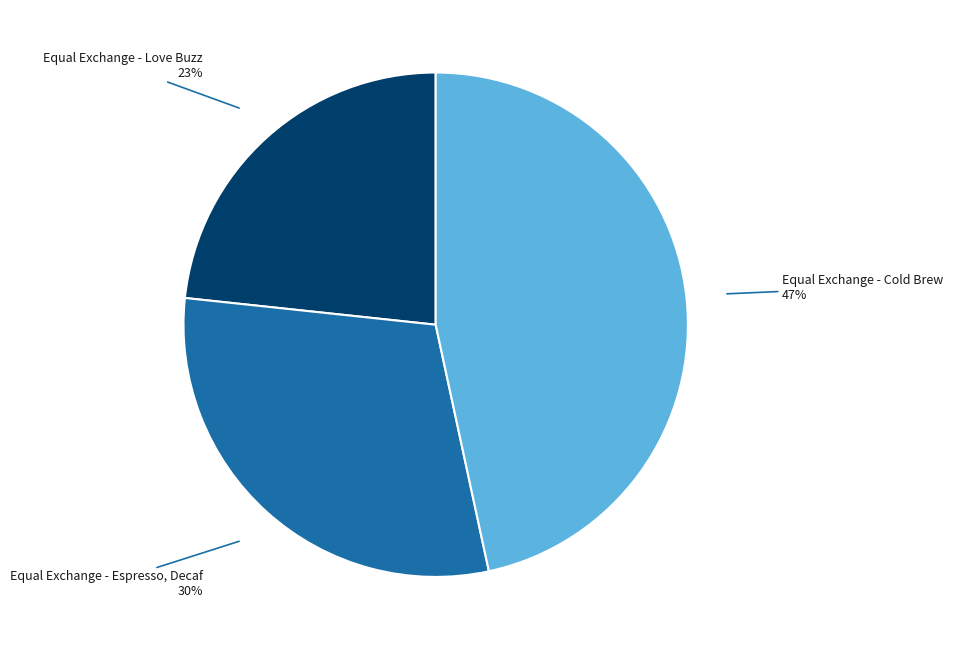

Which has a higher value, Equal Exchange - Love Buzz or Equal Exchange - Cold Brew?

Equal Exchange - Cold Brew